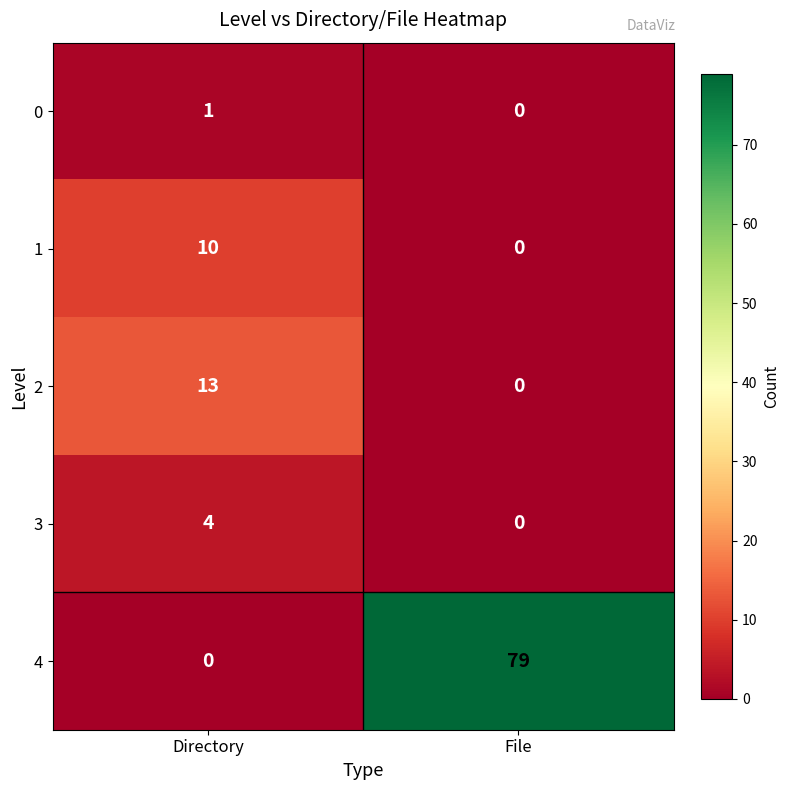

What is the sum of all 1 values?

10